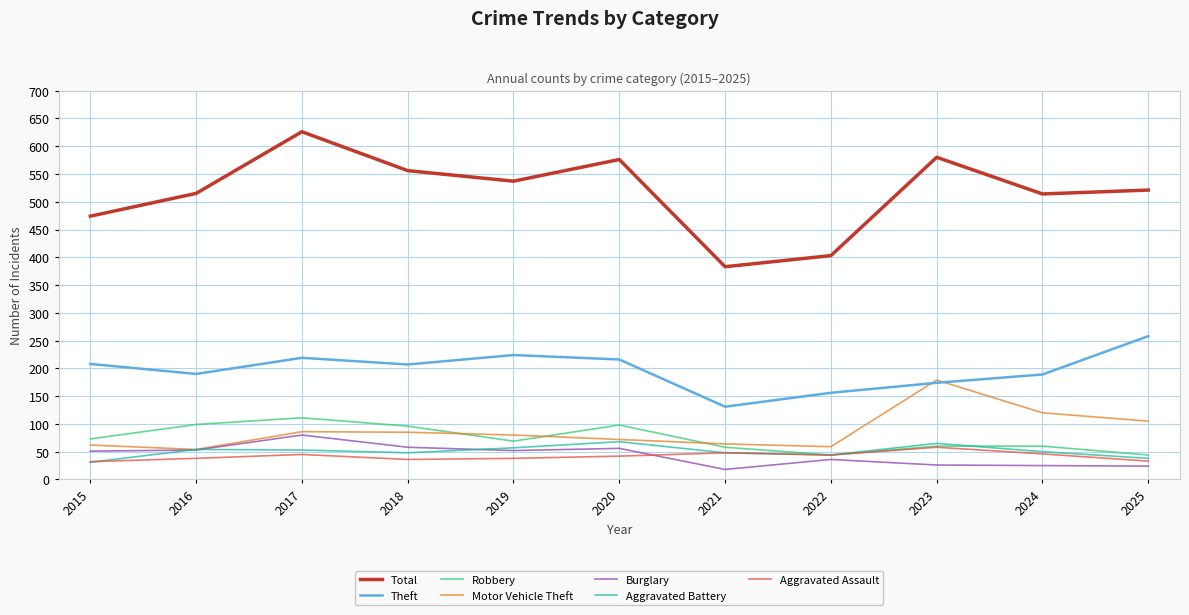

In Theft, how many points are lower than both neighbors (excluding endpoints)?

3